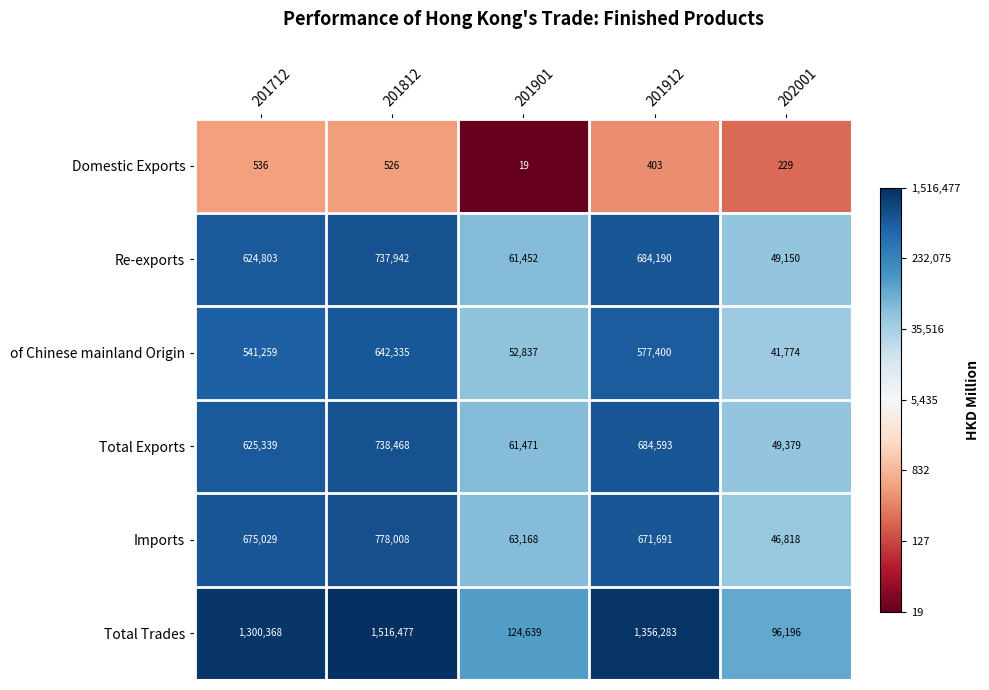

Rank the series at 201712 from lowest to highest value.

Domestic Exports, of Chinese mainland Origin, Re-exports, Total Exports, Imports, Total Trades